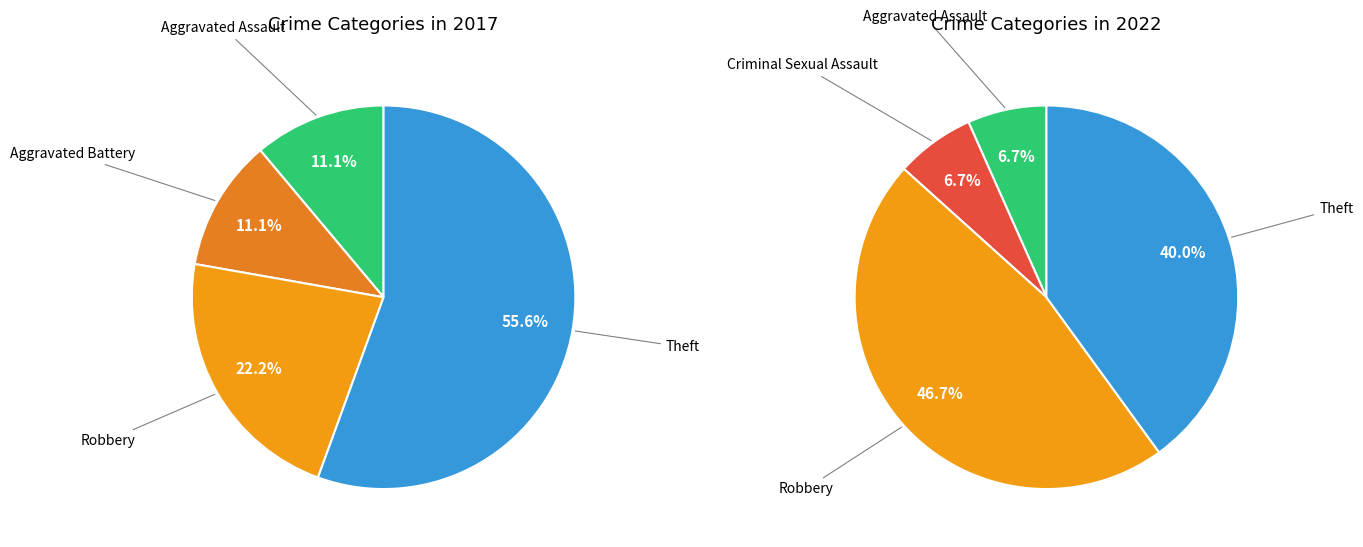

How many segments does this pie chart have?

5